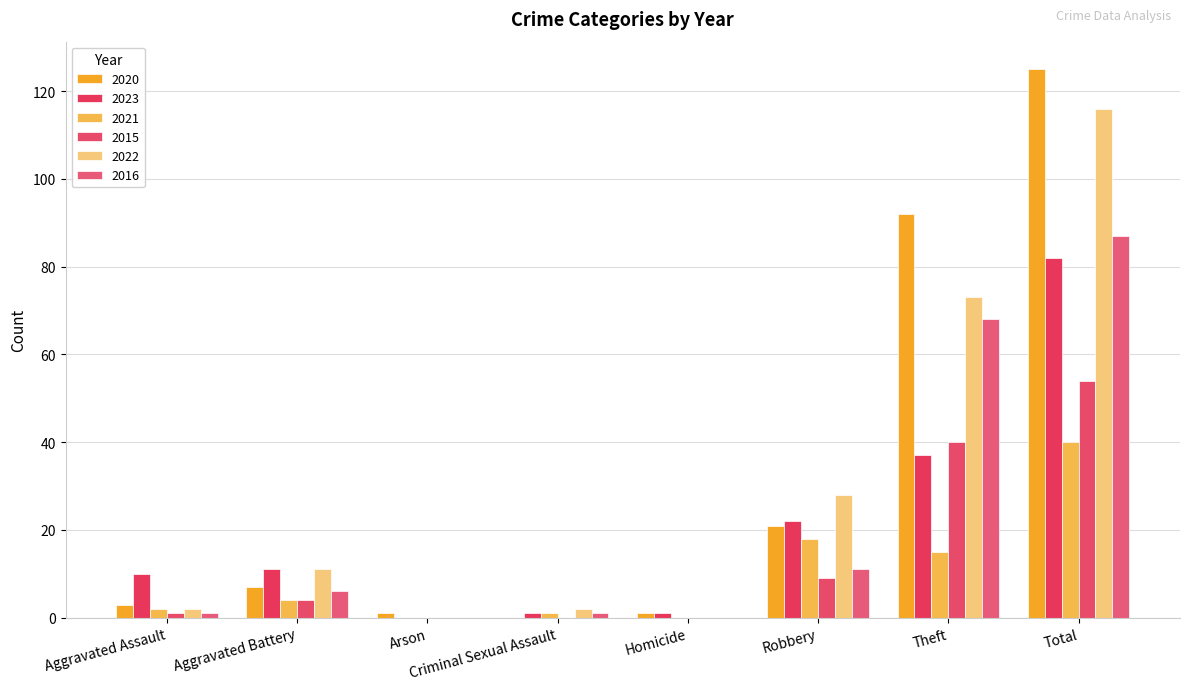

True or false: 2020 has a value of 21 at Robbery.

True